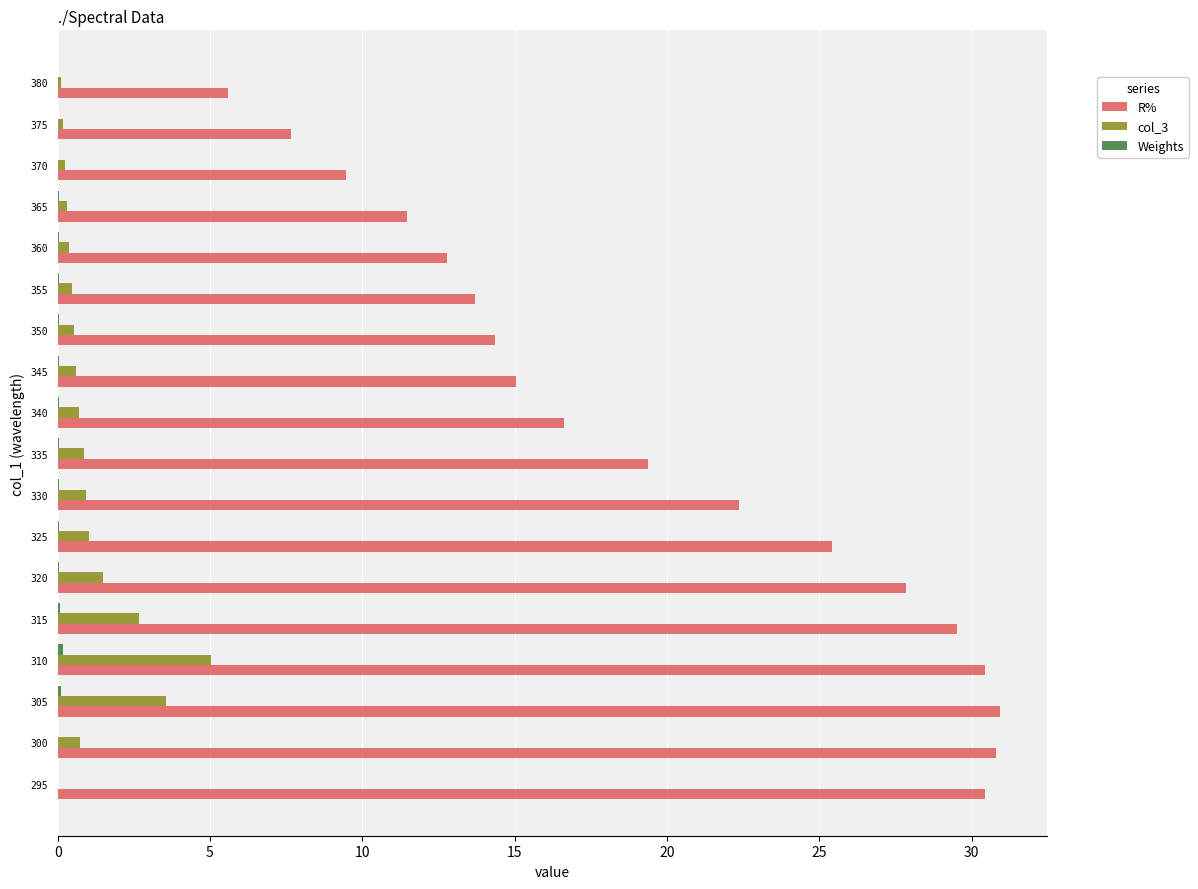

What is the highest value of the R% series?

30.9